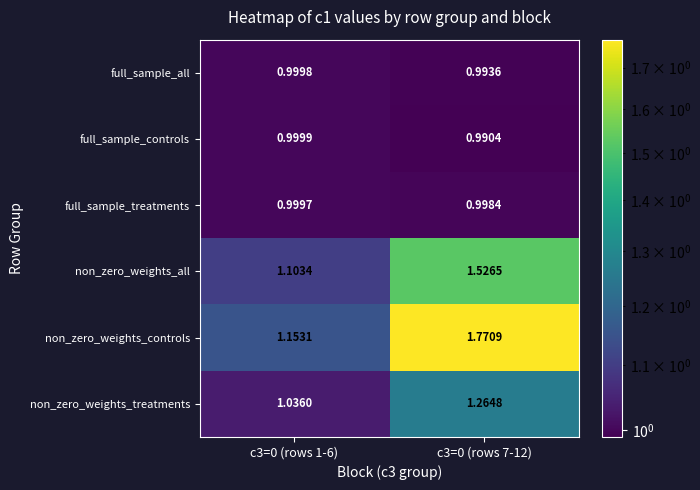

At how many categories does at least one series exceed 1?

2